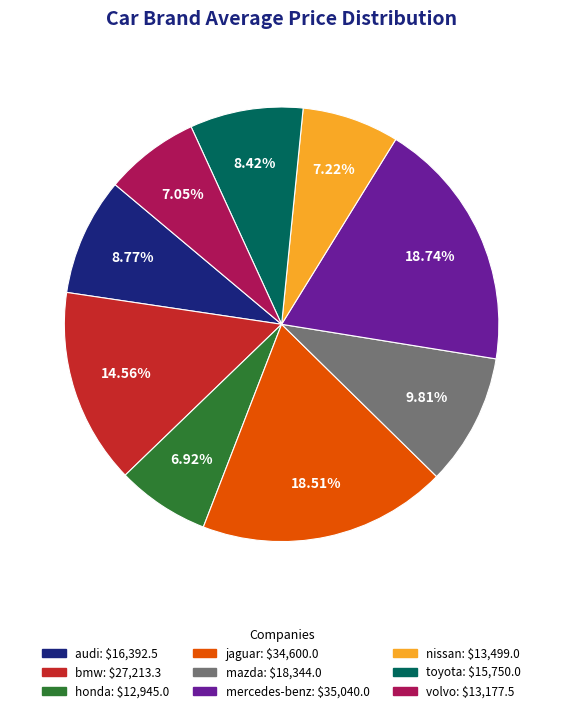

How many segments does this pie chart have?

9